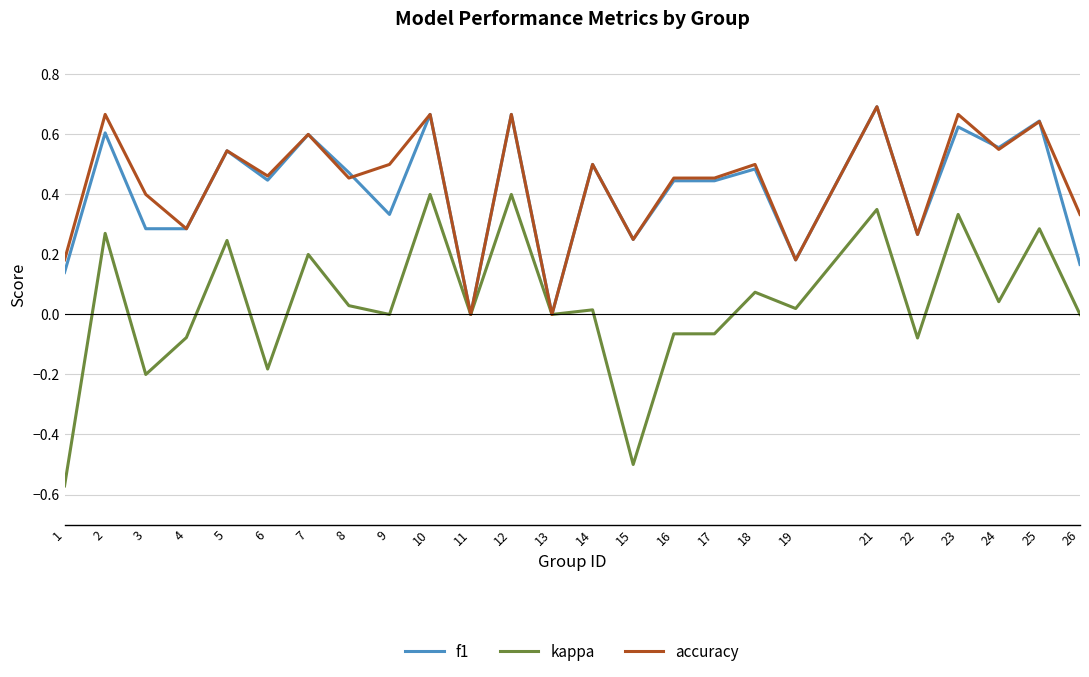

Which series changed the most between 6 and 25?

kappa